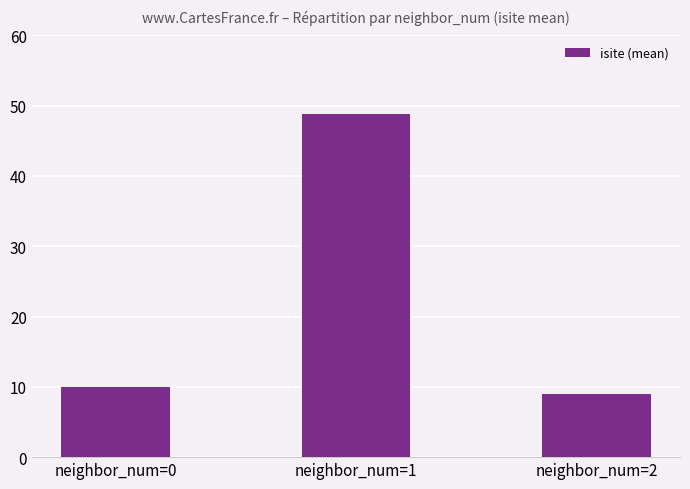

What is the average value?

22.6